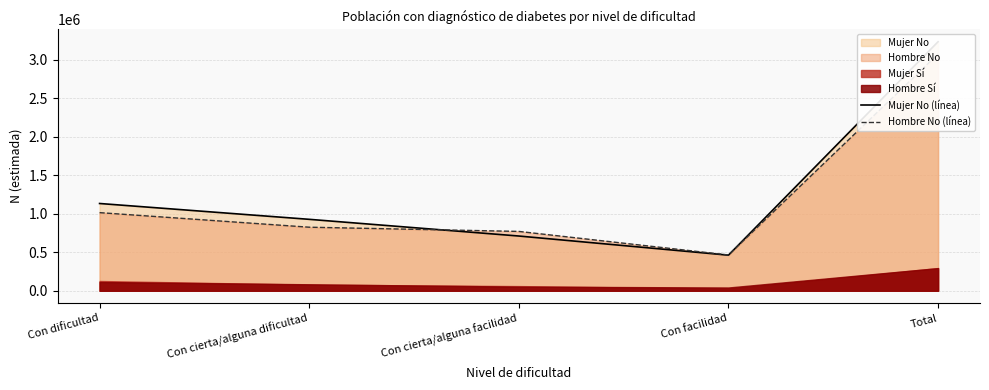

What is the sum of the Hombre No (línea) values at Total and Con cierta/alguna facilidad?

3843553